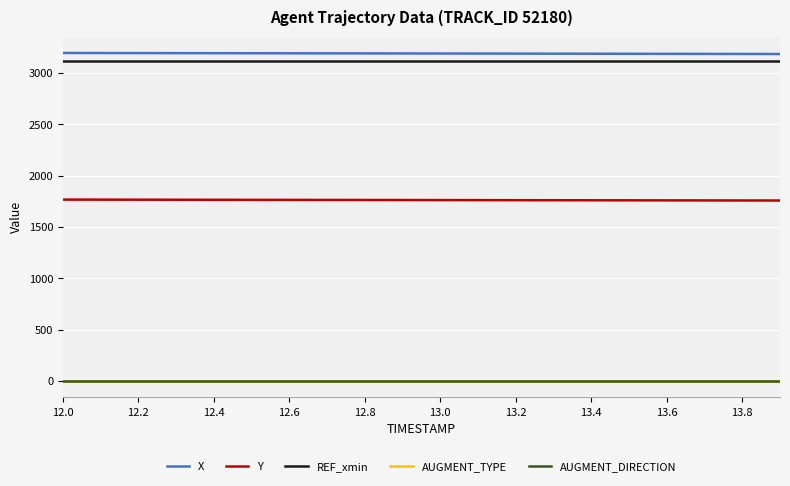

What are all the series names shown in the legend?

X, Y, REF_xmin, AUGMENT_TYPE, AUGMENT_DIRECTION